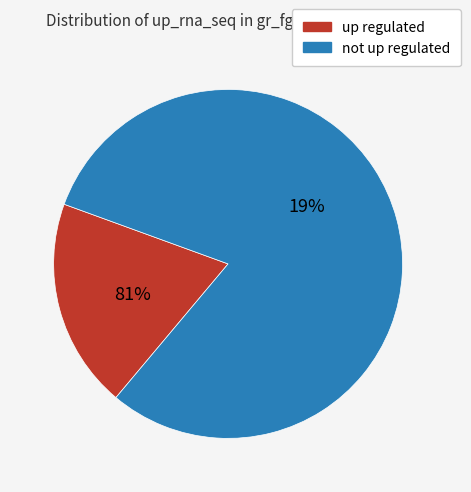

To the nearest percent, what percentage of the pie is up_rna_seq=TRUE?

19%